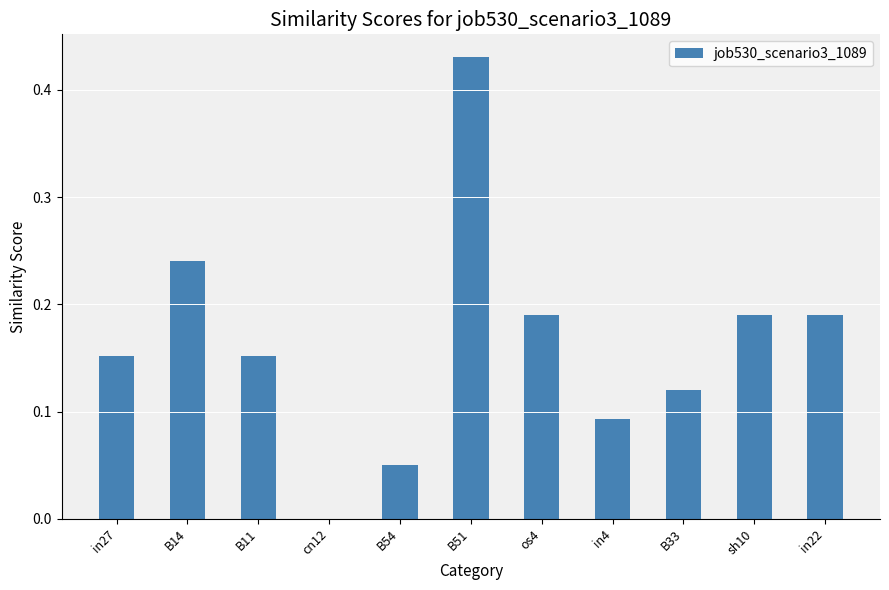

What is the sum of the values at B11 and sh10?

0.3